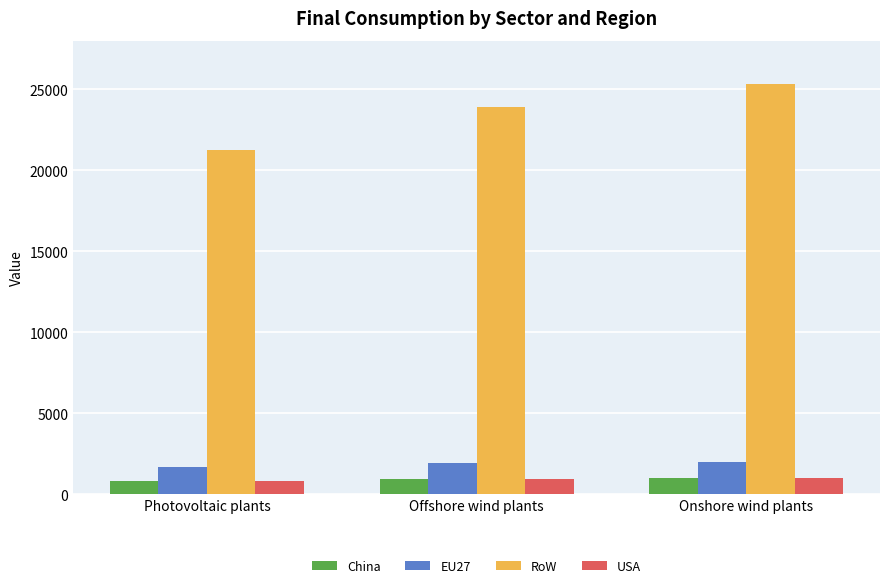

What is the difference between the highest and lowest values at Offshore wind plants?

22948.3